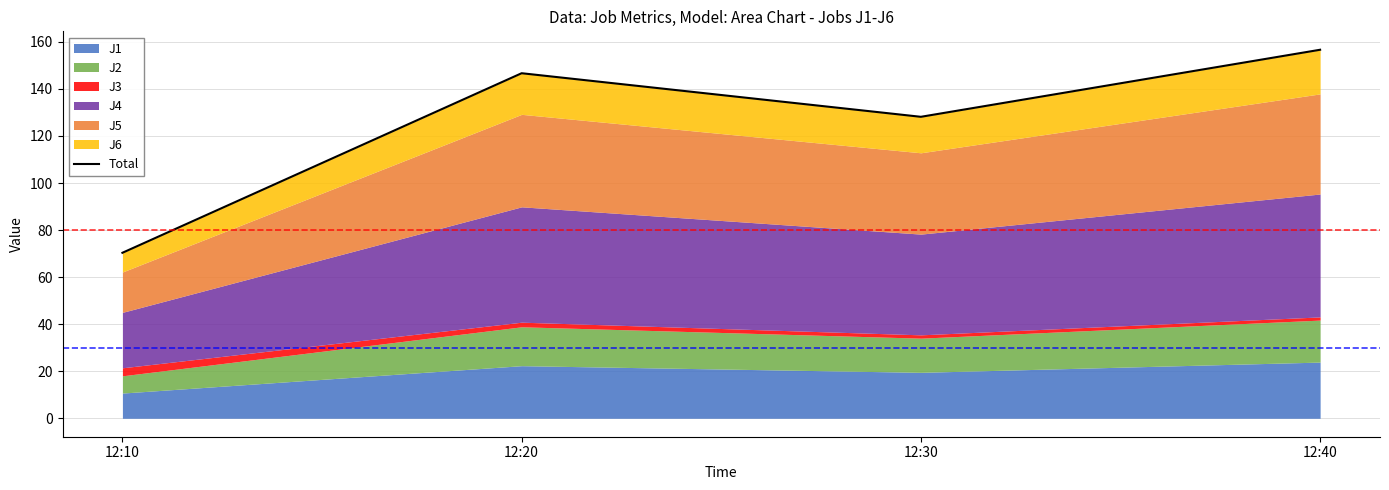

What is the maximum value shown in the chart?

156.6